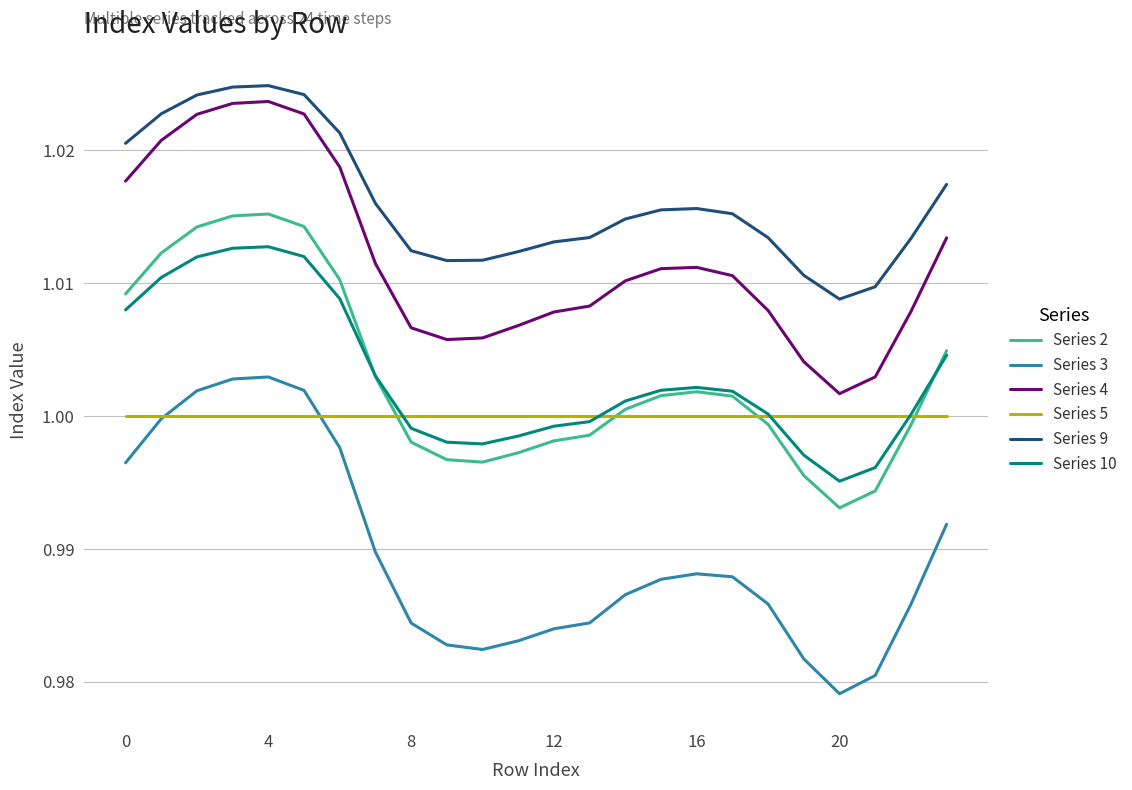

List the series in order of their peak value, lowest first.

Series 5, Series 3, Series 10, Series 2, Series 4, Series 9